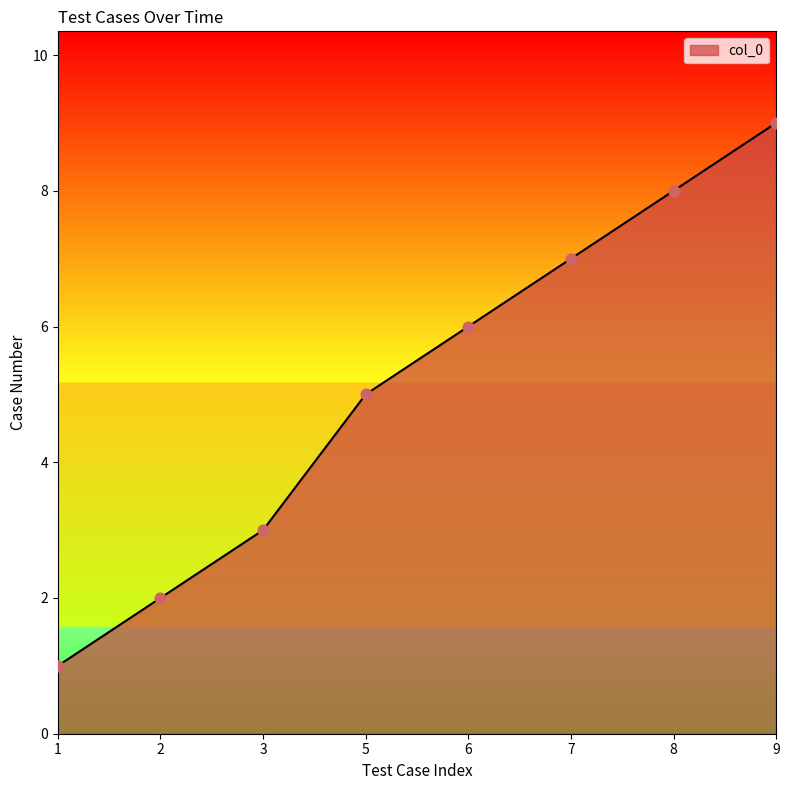

Between 1 and 2, which is larger?

2